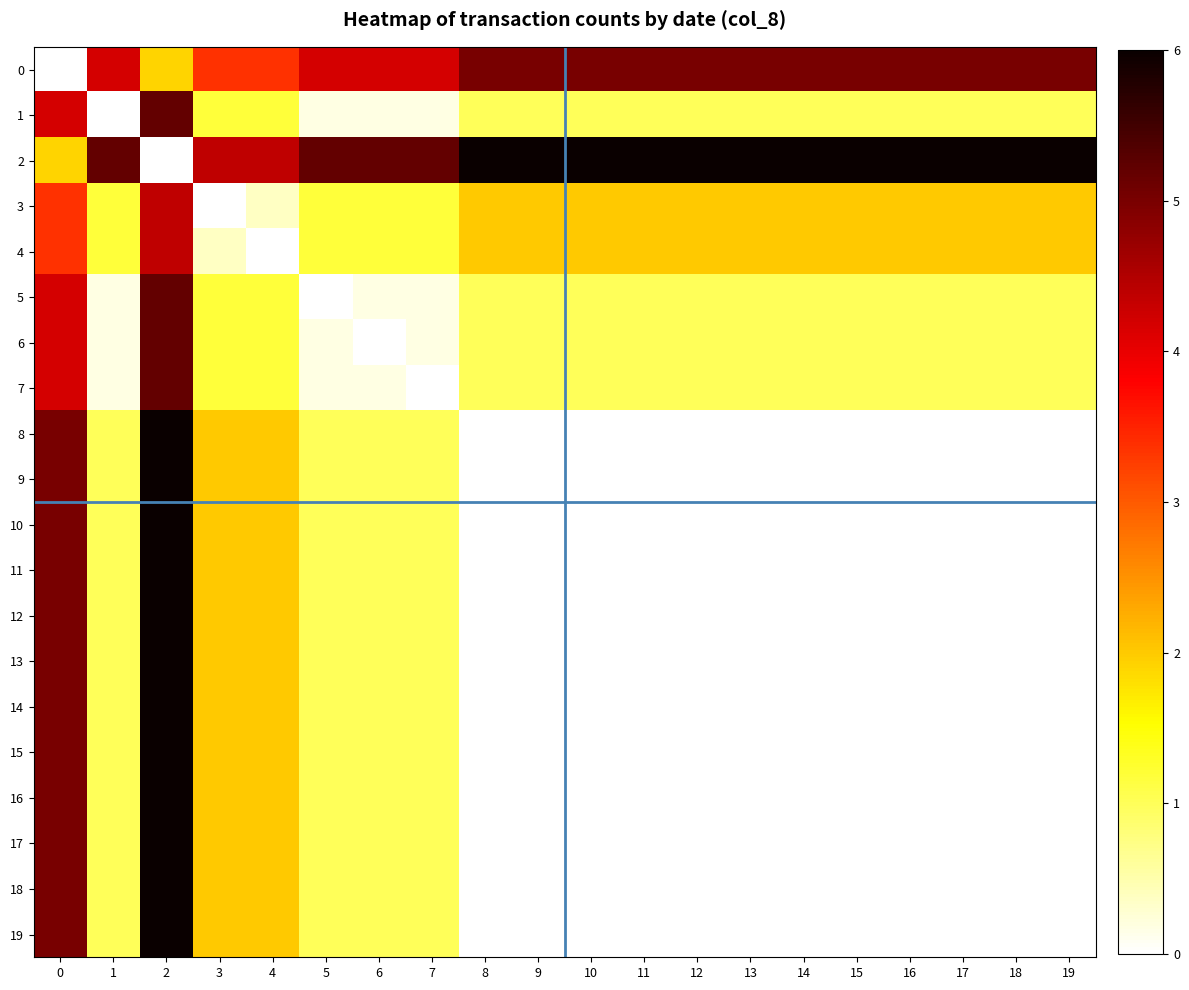

How many data points does each series have?

20